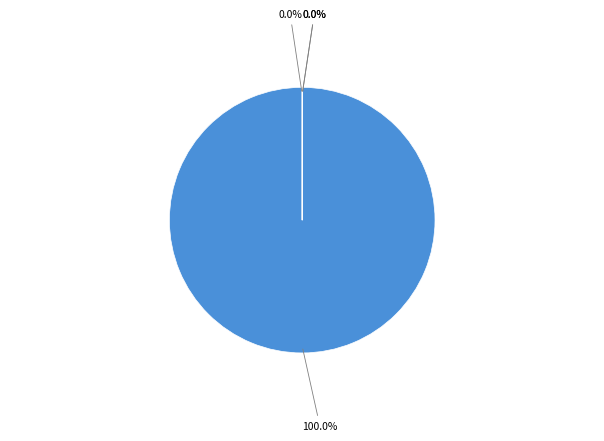

Which category has the biggest portion of the pie?

MAPE